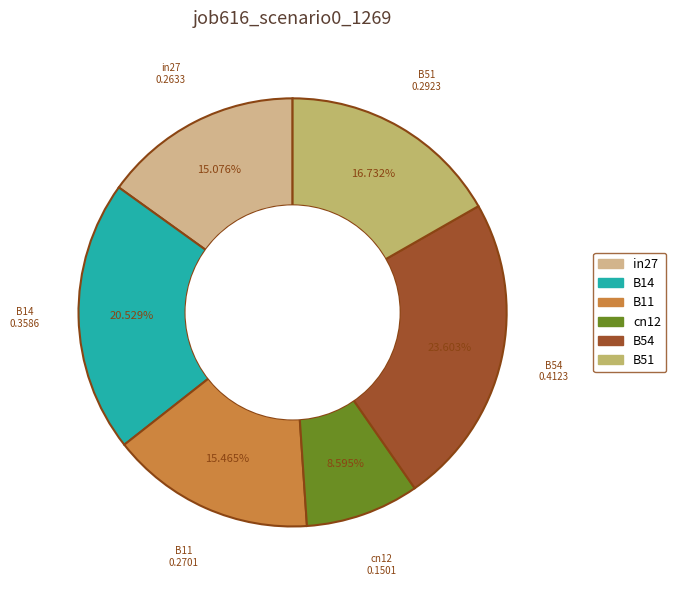

Do B11 and in27 together represent more than half of the pie?

No